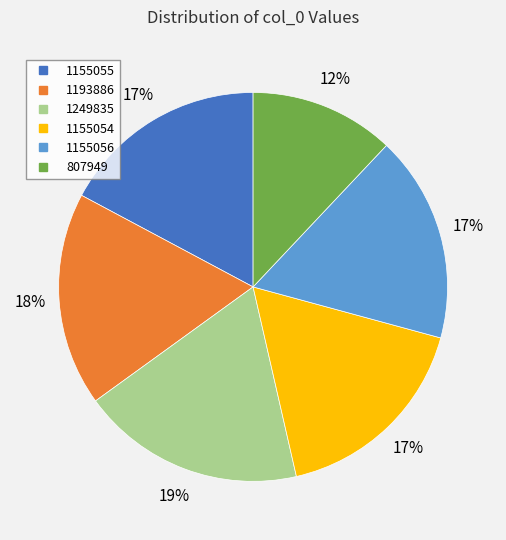

Is there a majority slice in this chart?

No